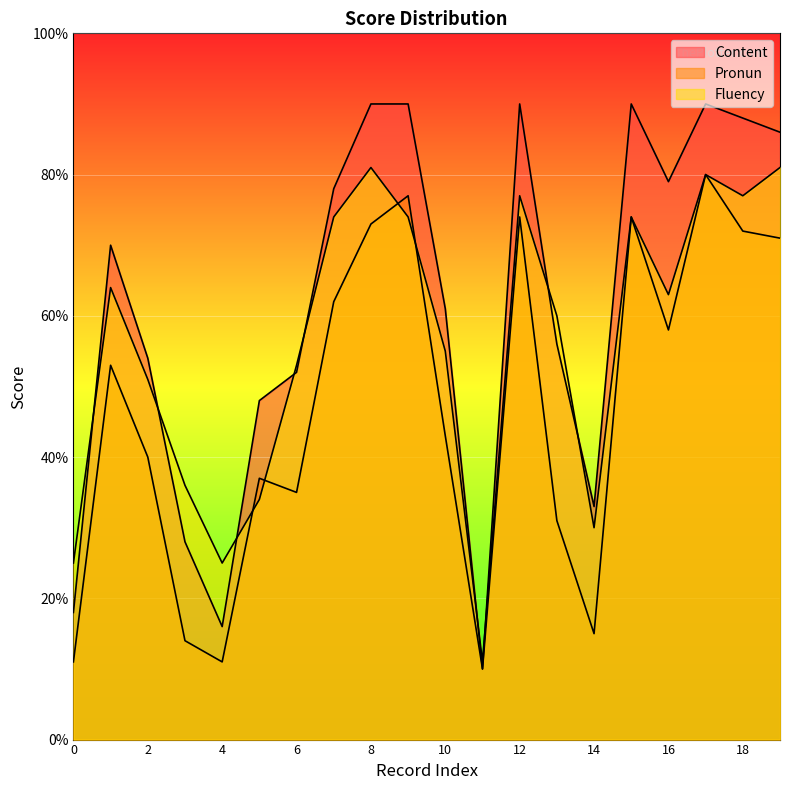

True or false: Fluency and Pronun intersect in this chart.

True